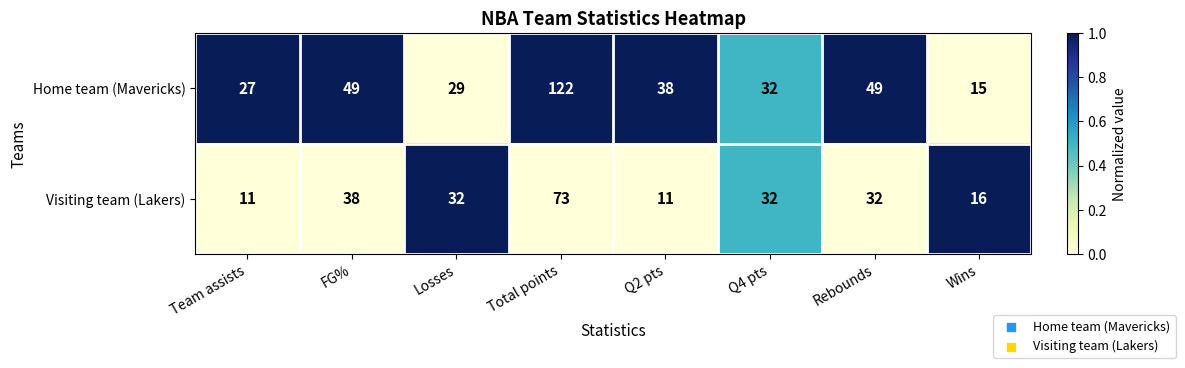

At which category does the chart reach its peak across all series?

Total points